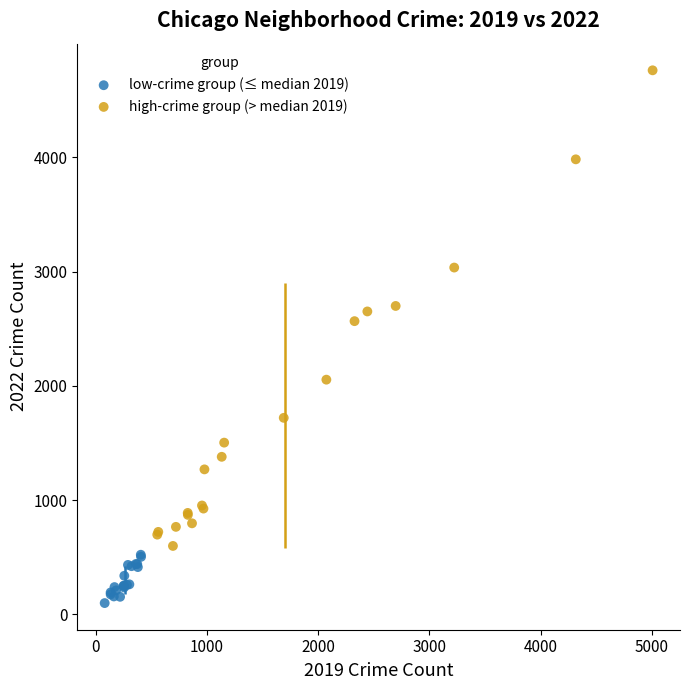

Which series contains the lowest Y value?

low-crime group (≤ median 2019)